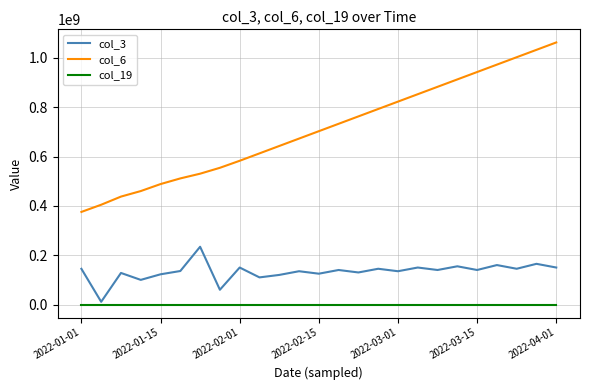

True or false: col_3 and col_6 intersect in this chart.

False